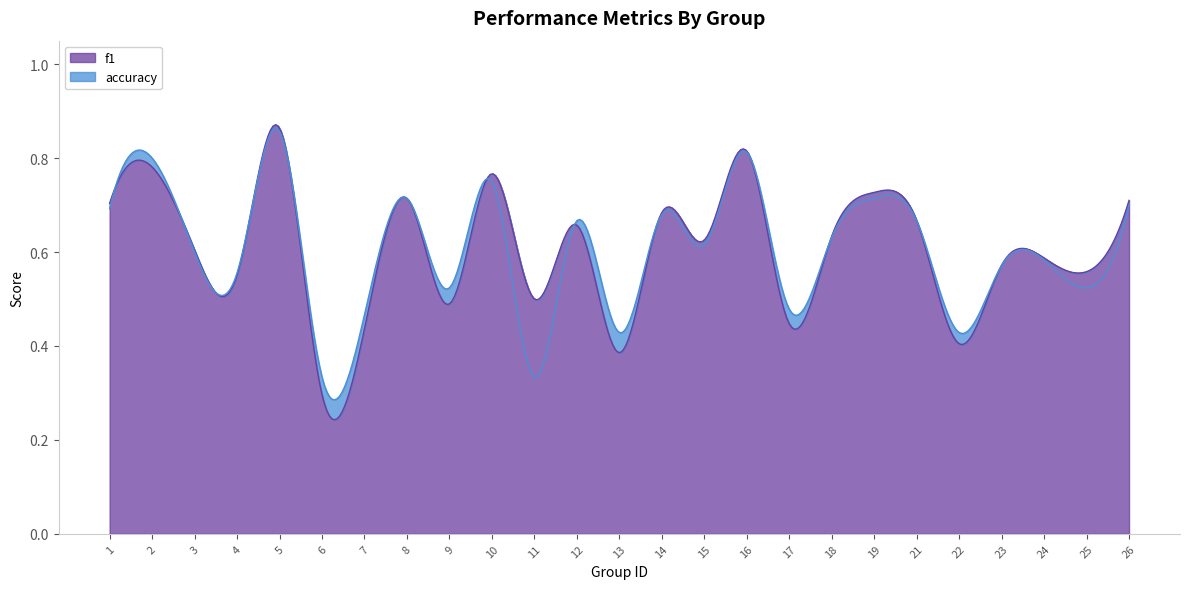

Count the number of data series in this chart.

2